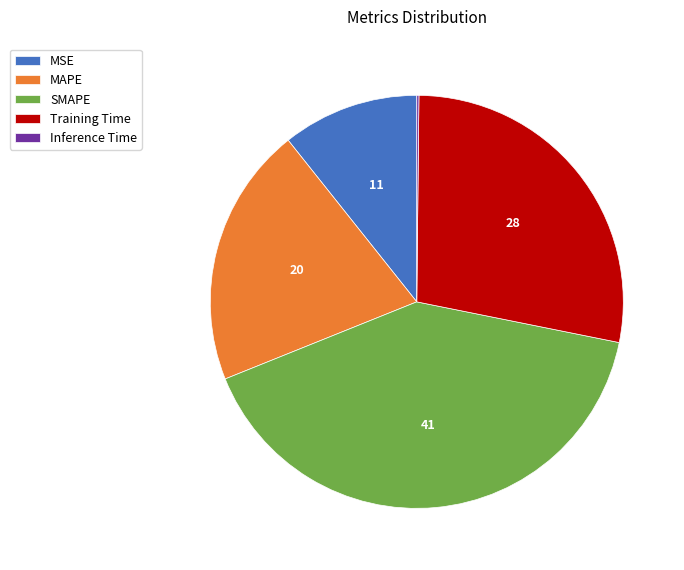

The SMAPE slice represents 41% of the pie. True or false?

True